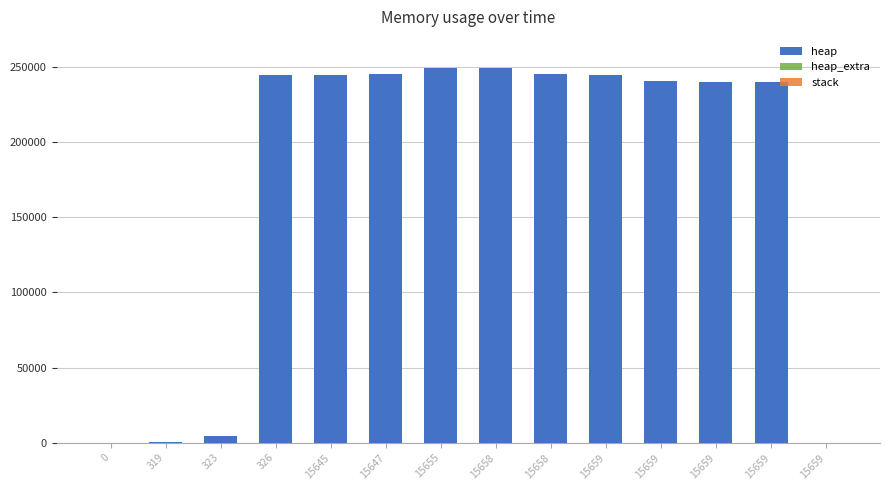

What is the value of the heap bar at the 5th from the left?

244618